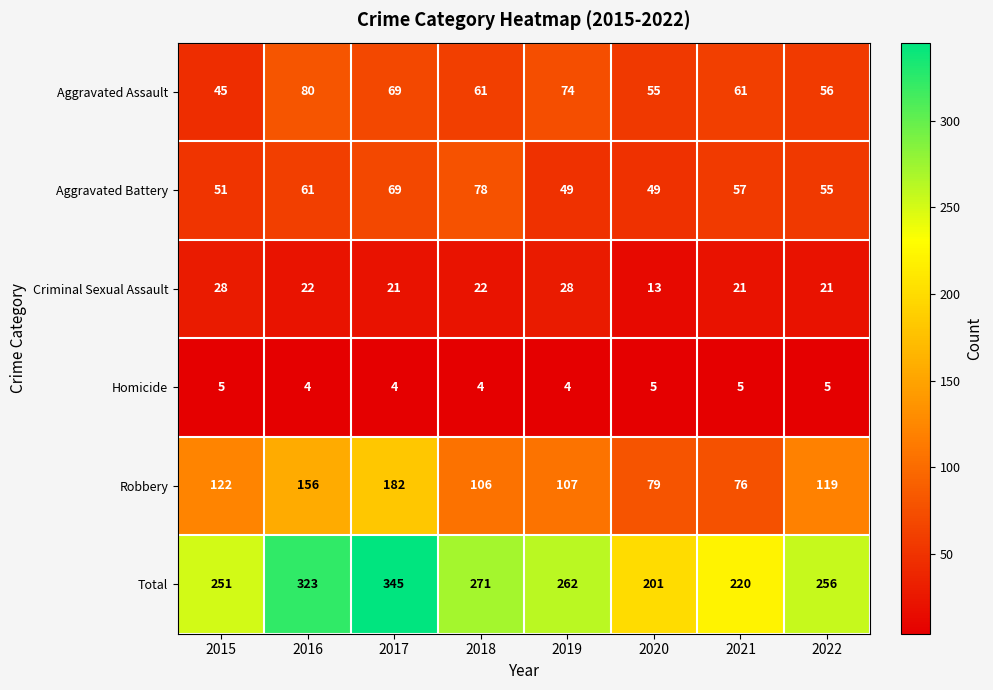

What is the sum of the Robbery values at 2021 and 2017?

258